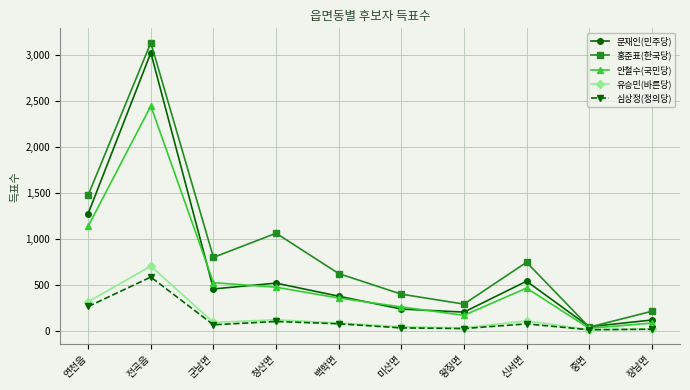

In 유승민(바른당), how many points are higher than both neighbors (excluding endpoints)?

3